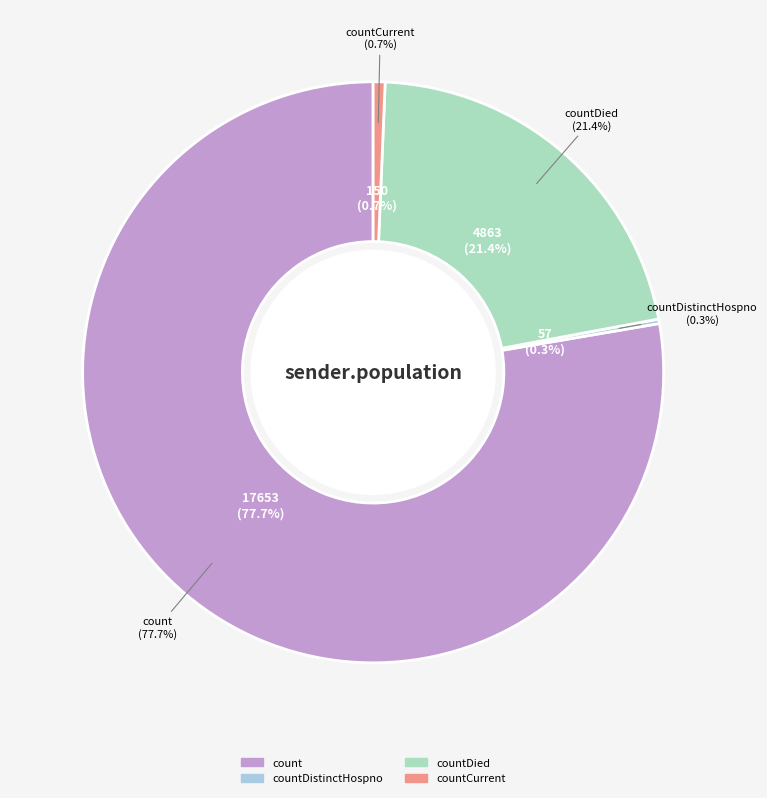

Is there a majority slice in this chart?

Yes